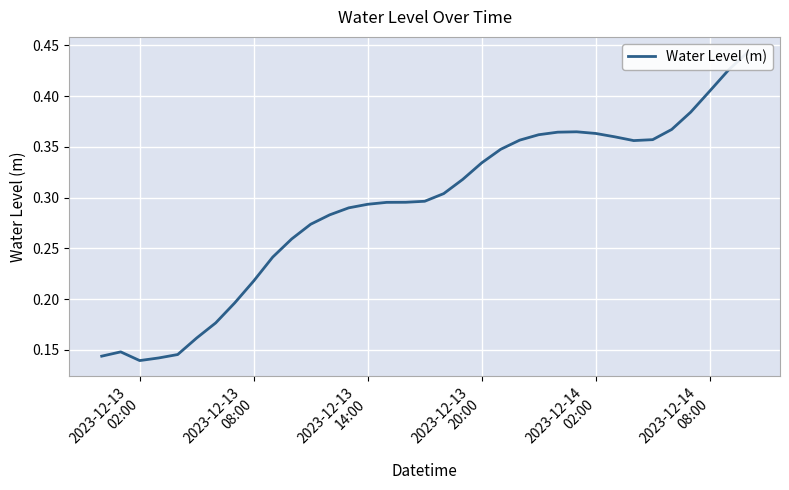

How many interior local valleys (lower than both neighbors) does the data have?

2